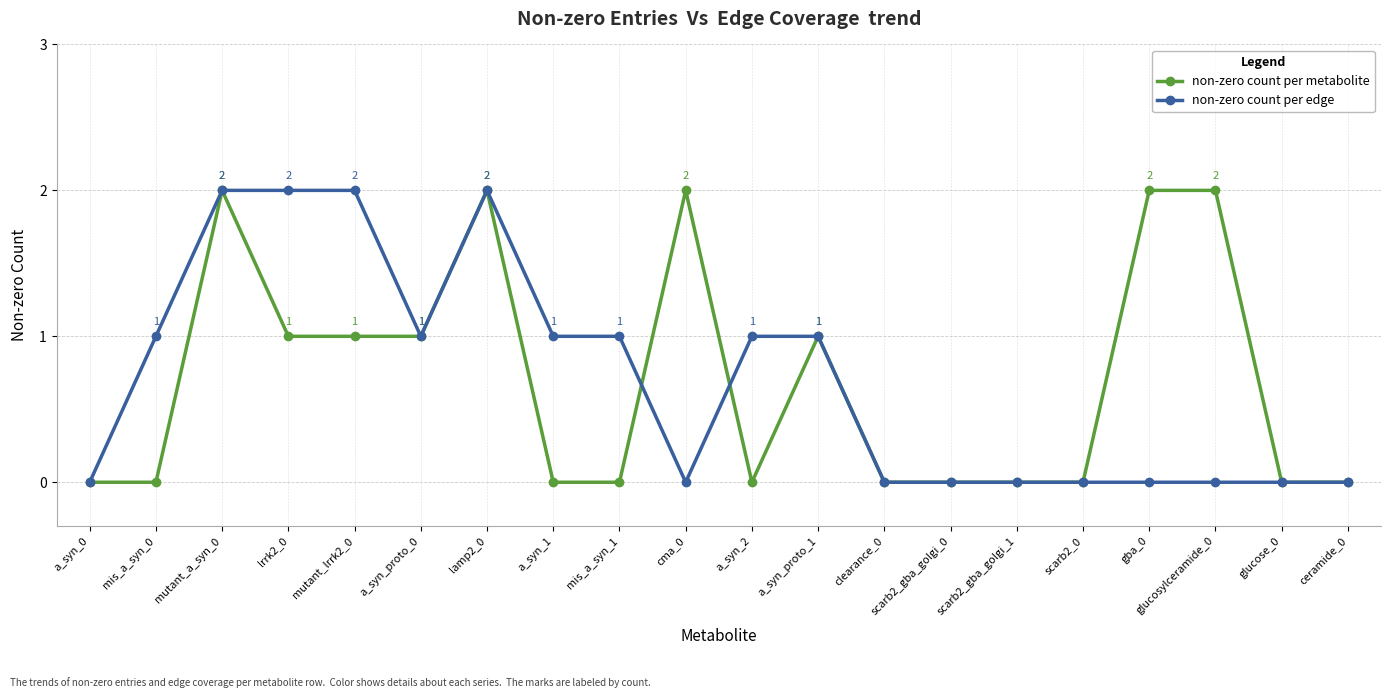

True or false: non-zero count per metabolite has more than 1 points higher than both neighbors.

True